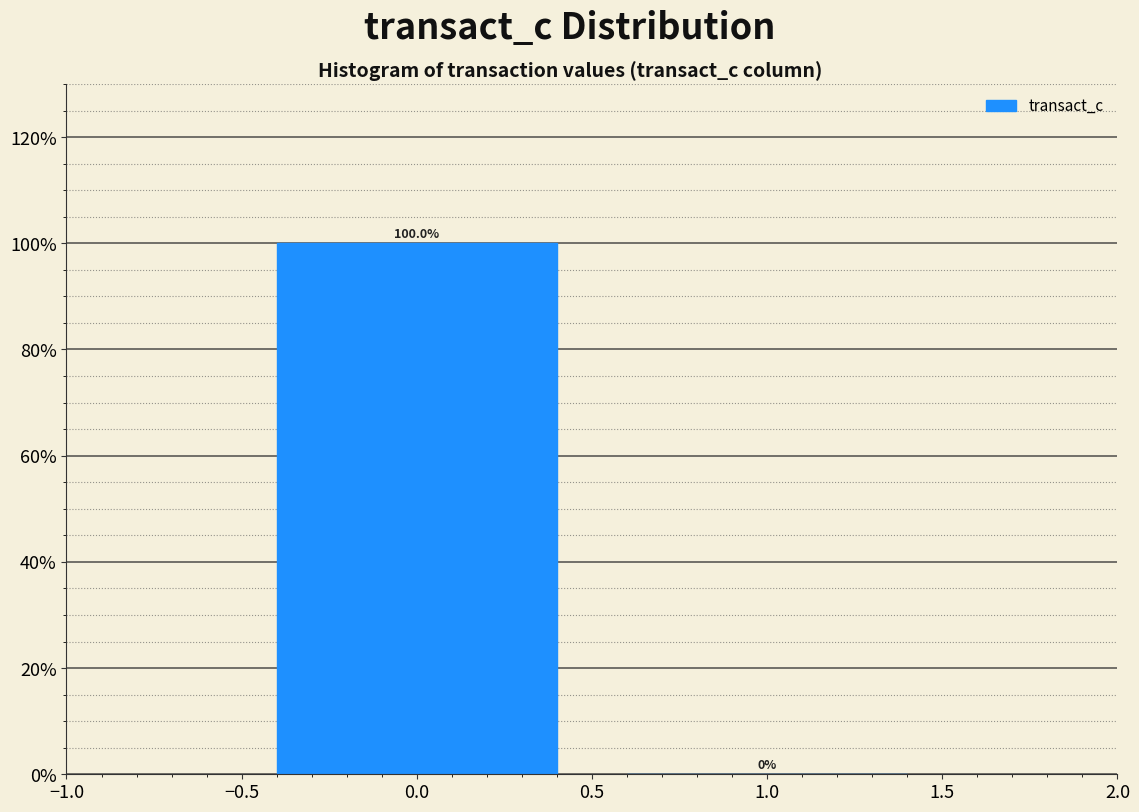

What is the height of the bar covering -0.5 to 0.5 on the x-axis?

100.0